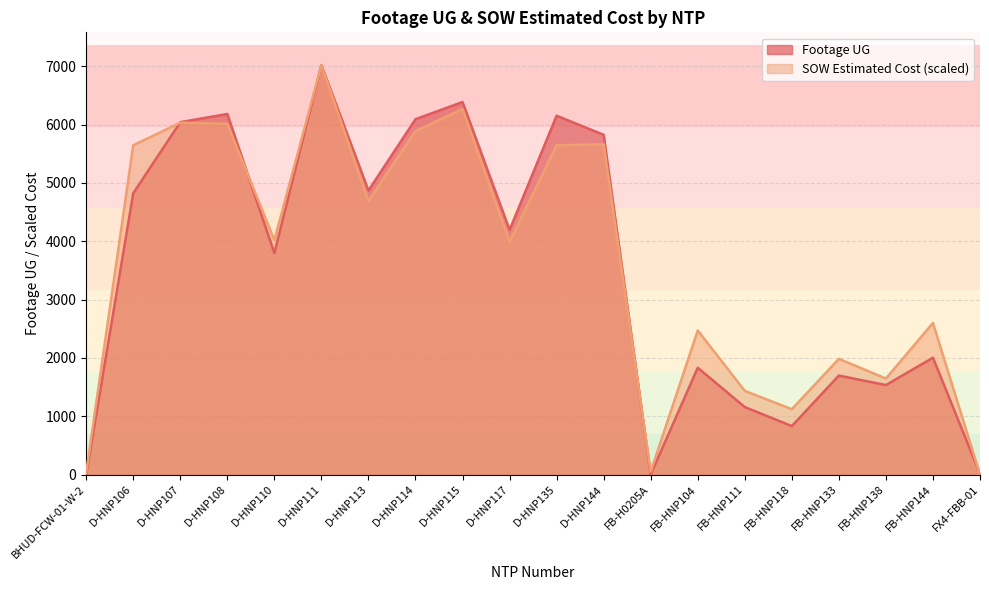

Where is SOW Estimated Cost nearest to the value 3510?

D-HNP117